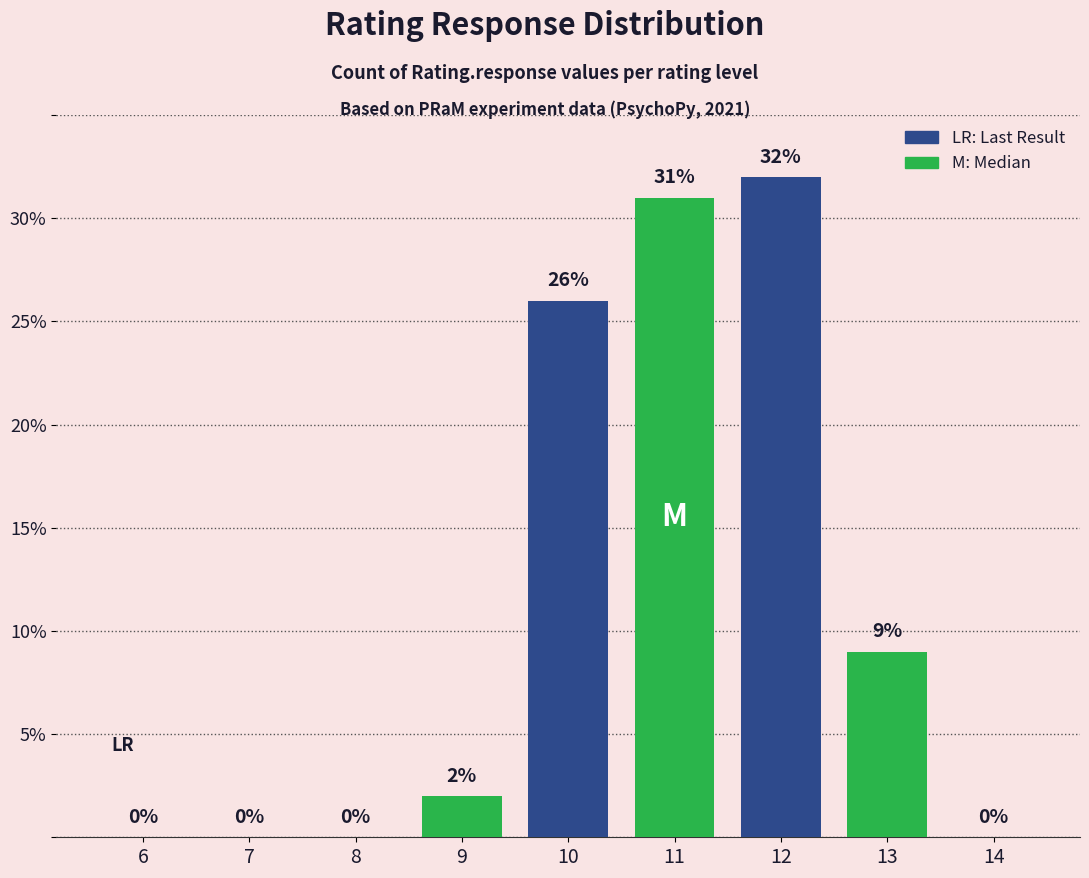

At which category does the chart reach its peak across all series?

12